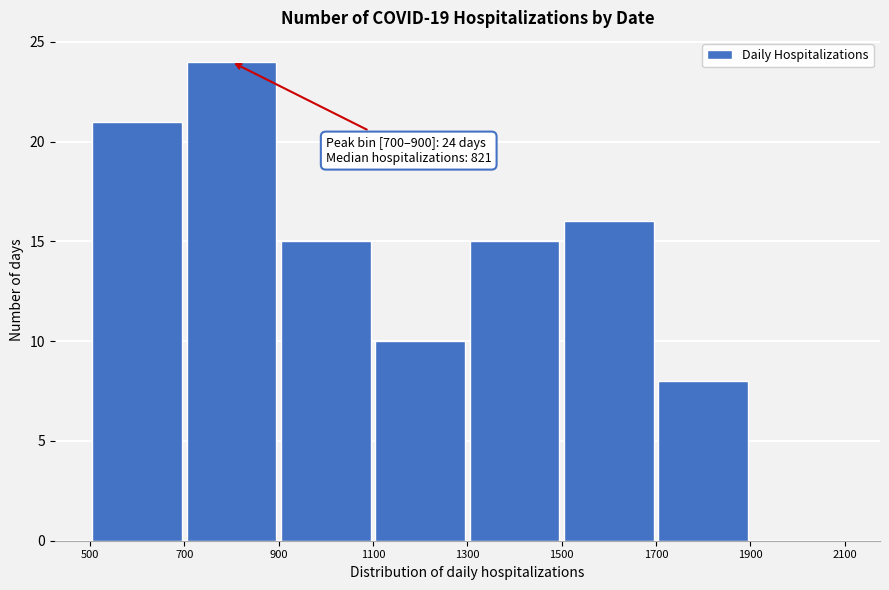

Which range on the x-axis has the tallest bar?

700 to 900